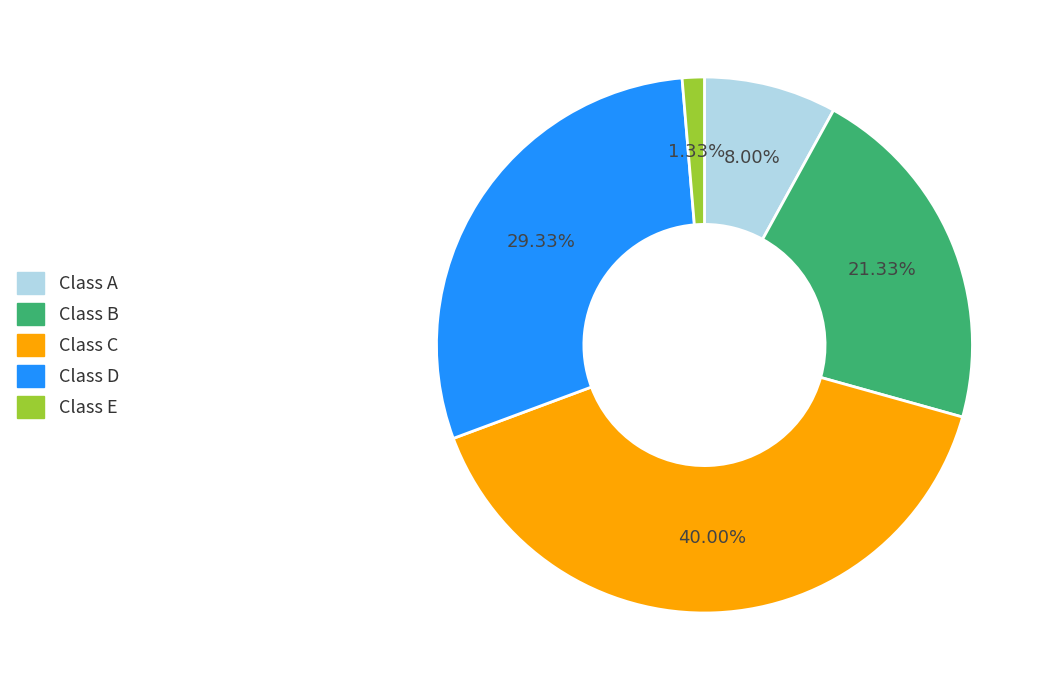

How many segments does this pie chart have?

5